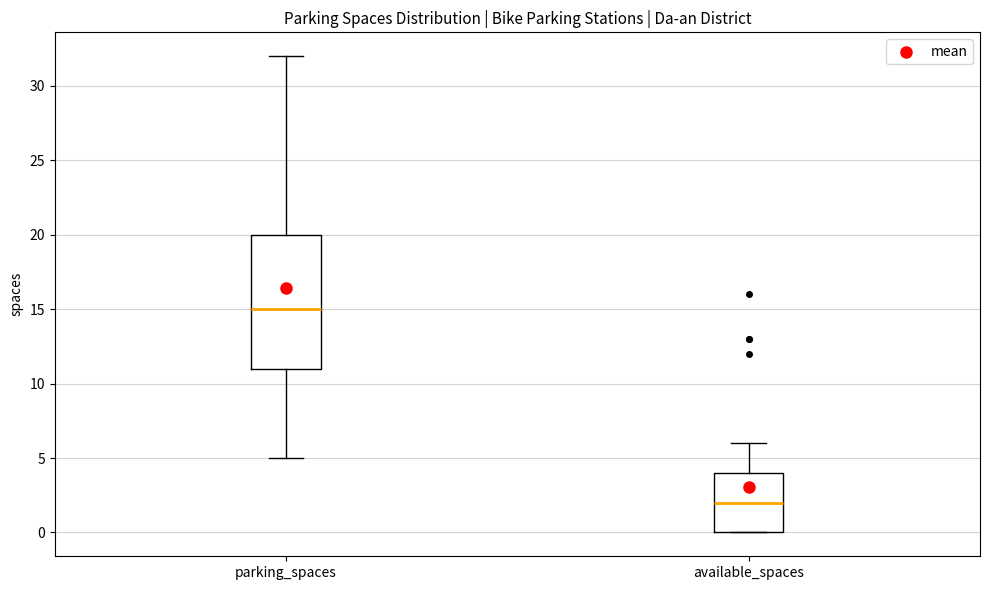

Comparing the boxes themselves (not the whiskers), which one is the tallest?

parking_spaces